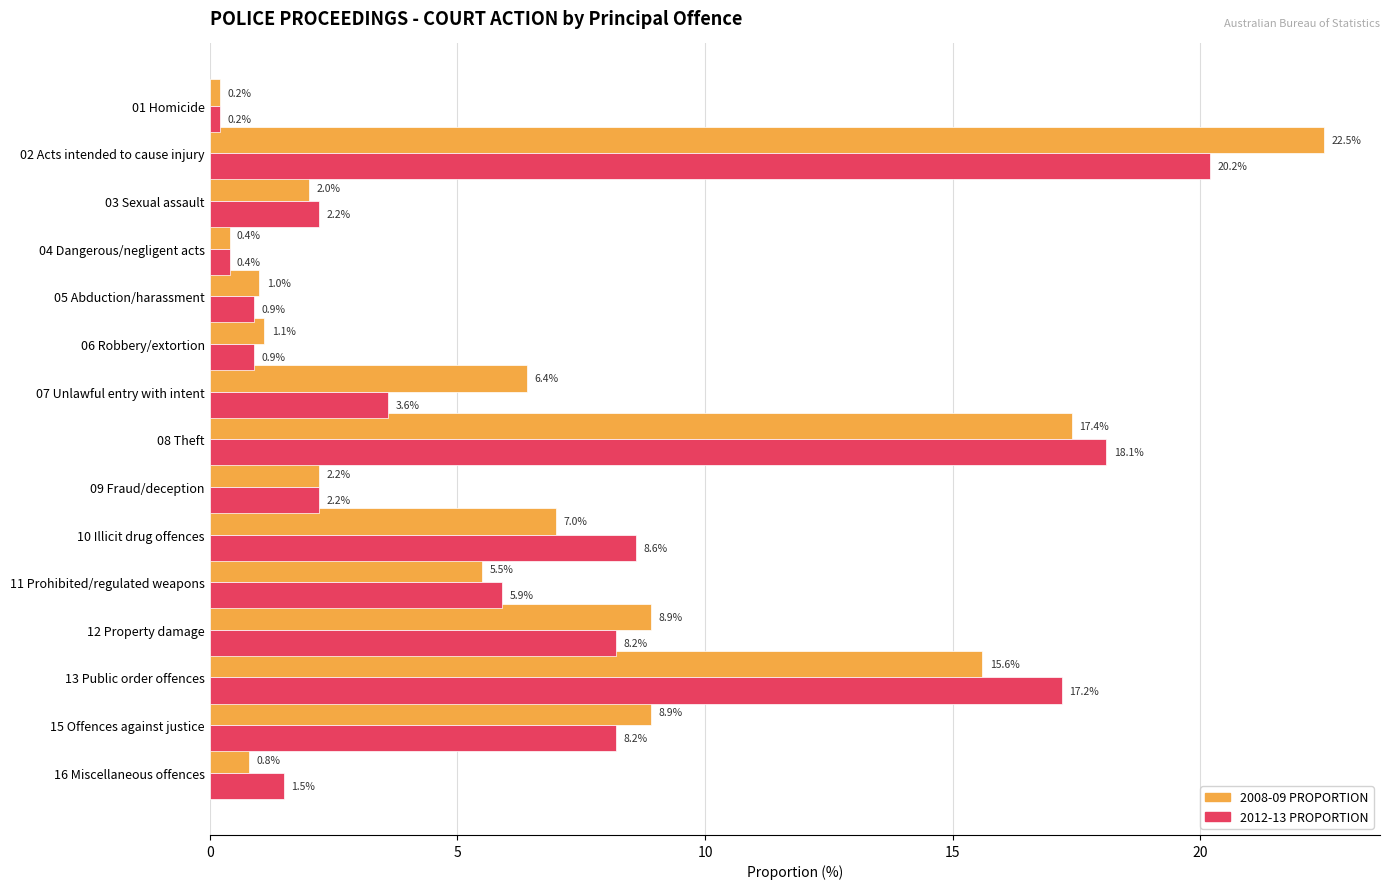

Rank the series by their maximum value, from highest to lowest.

2008-09 PROPORTION, 2012-13 PROPORTION